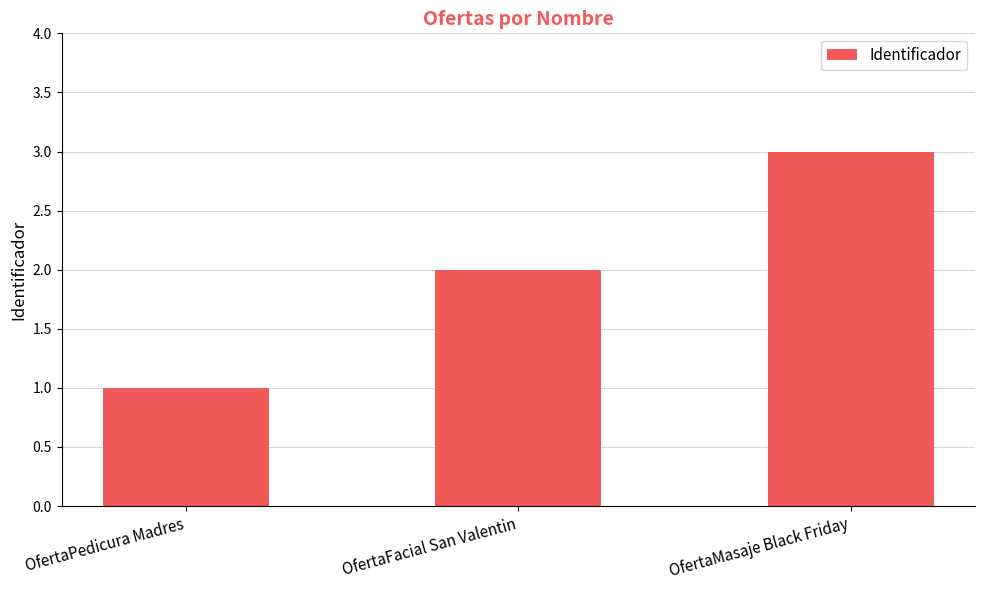

Rank the categories by value from highest to lowest.

OfertaMasaje Black Friday, OfertaFacial San Valentin, OfertaPedicura Madres